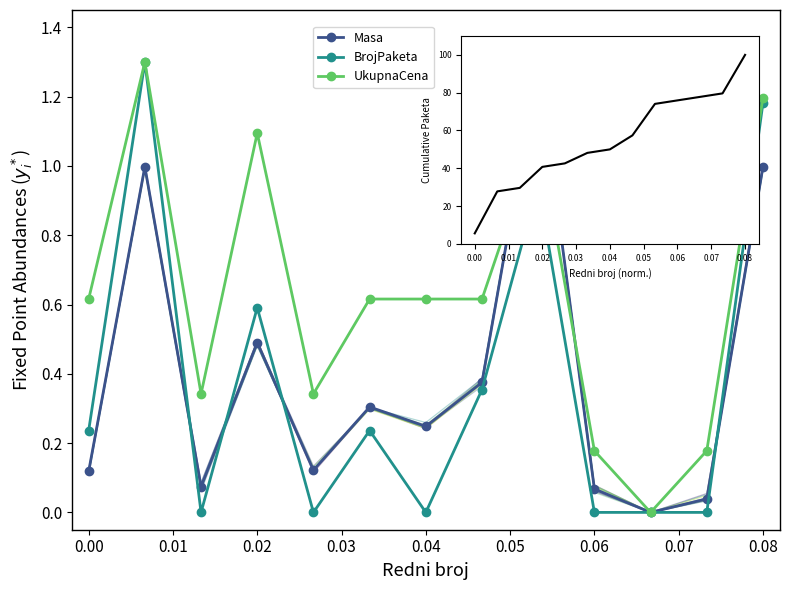

At how many categories does at least one series exceed 0?

12